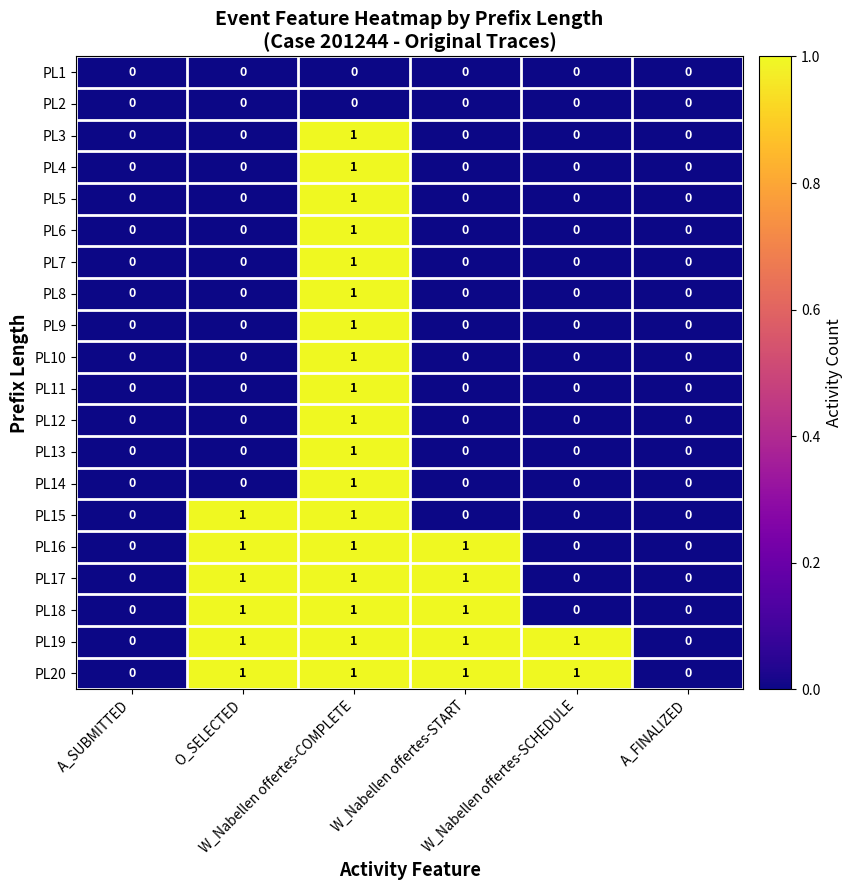

Count the PL18 values in the range 0 to 1.

6